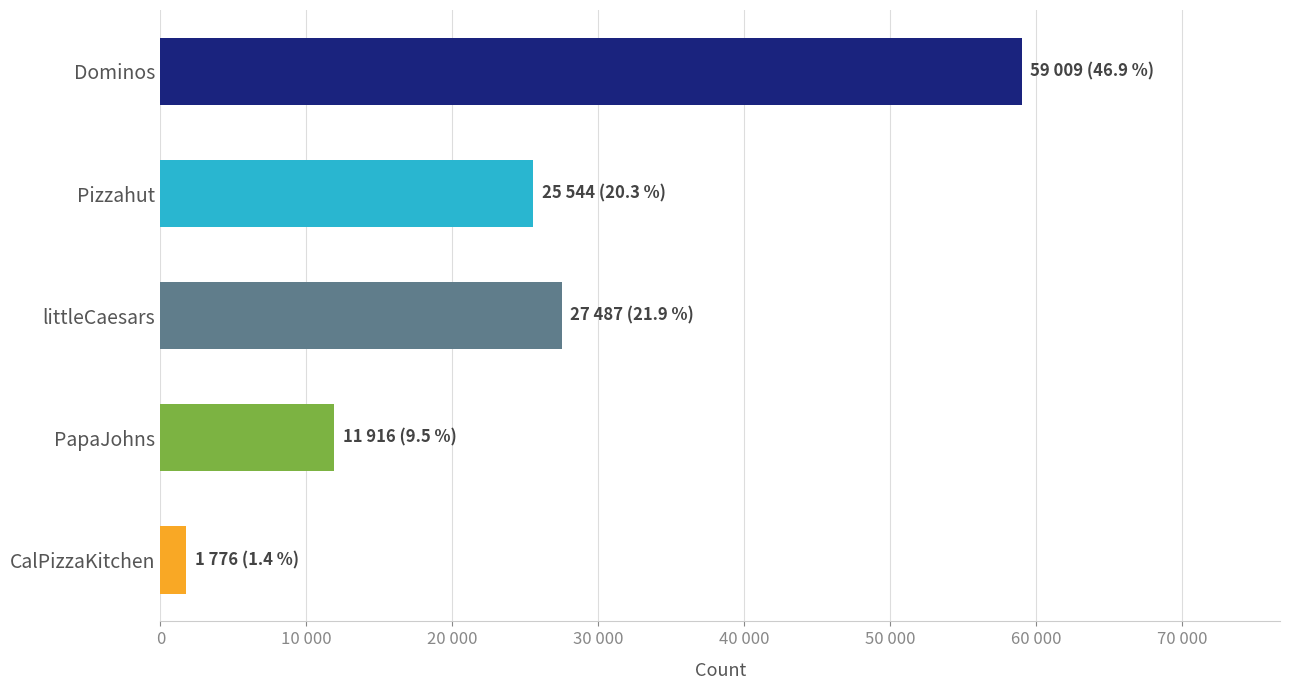

Does the chart contain any negative values?

No